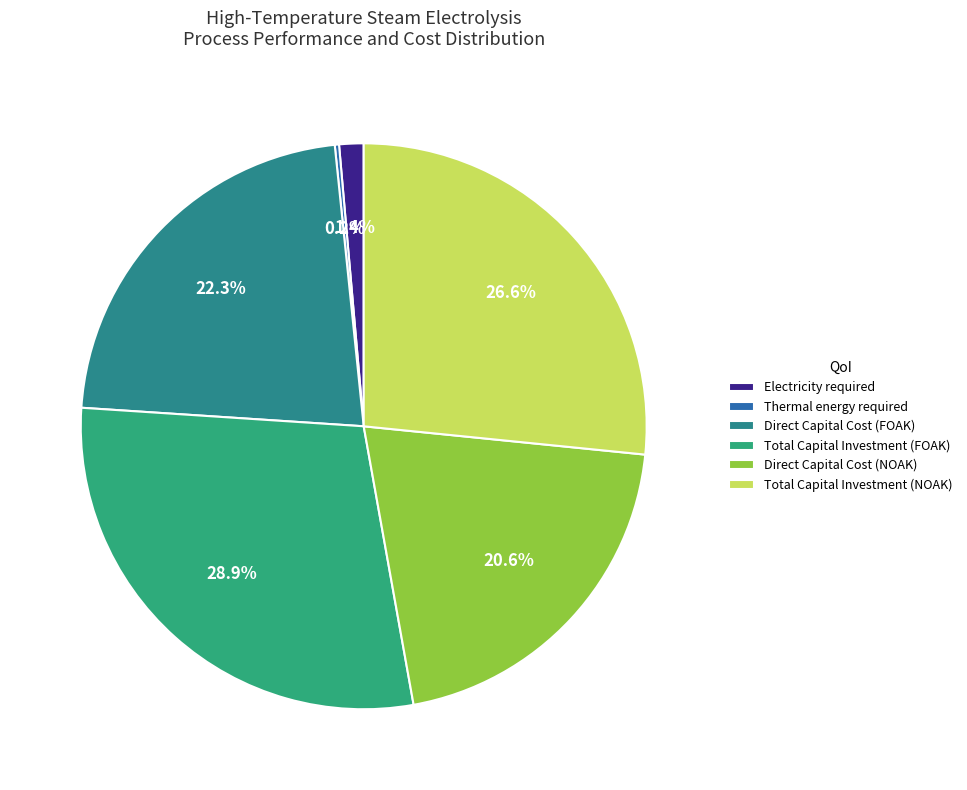

Rank the categories by value from lowest to highest.

Thermal energy required, Electricity required, Direct Capital Cost (NOAK), Direct Capital Cost (FOAK), Total Capital Investment (NOAK), Total Capital Investment (FOAK)